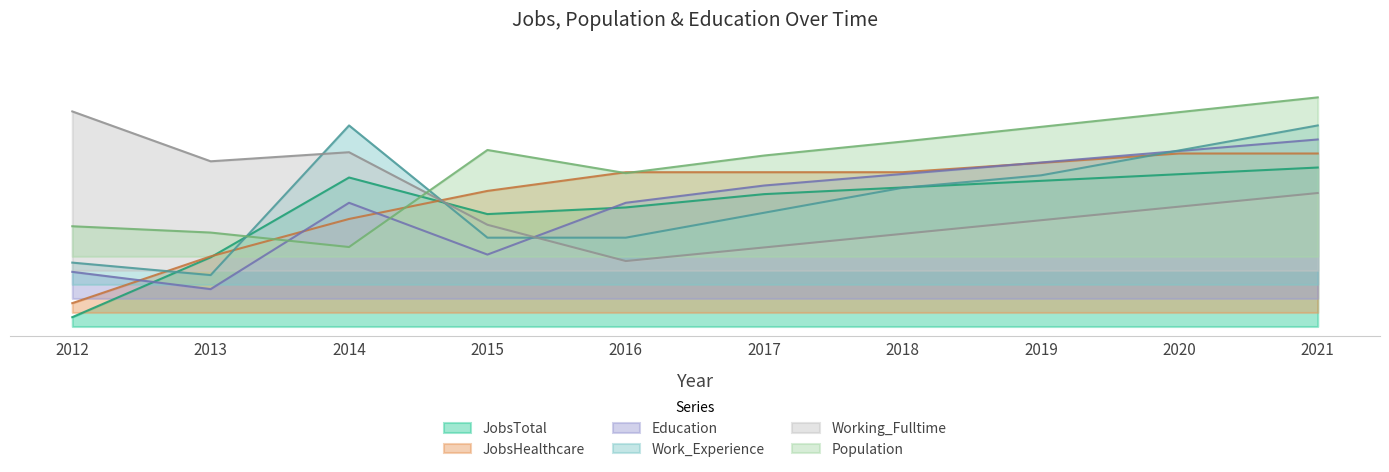

True or false: Working_Fulltime has more than 1 interior local peaks.

False